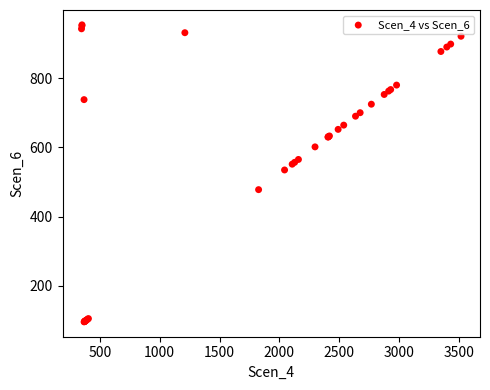

What Y value in the scatter plot is closest to 524?

534.7